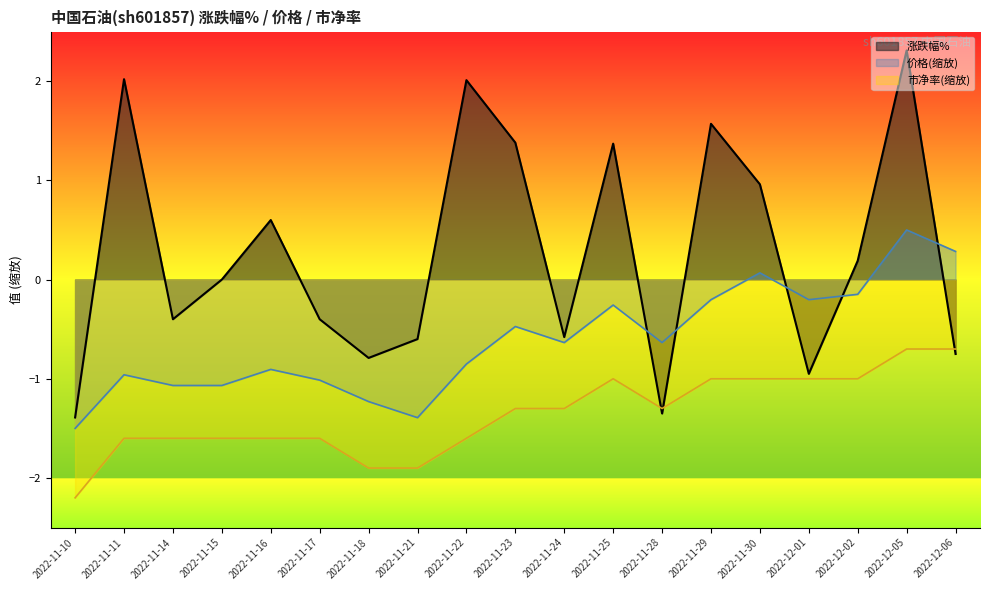

Where is 市净率 nearest to the value -1?

2022-11-25